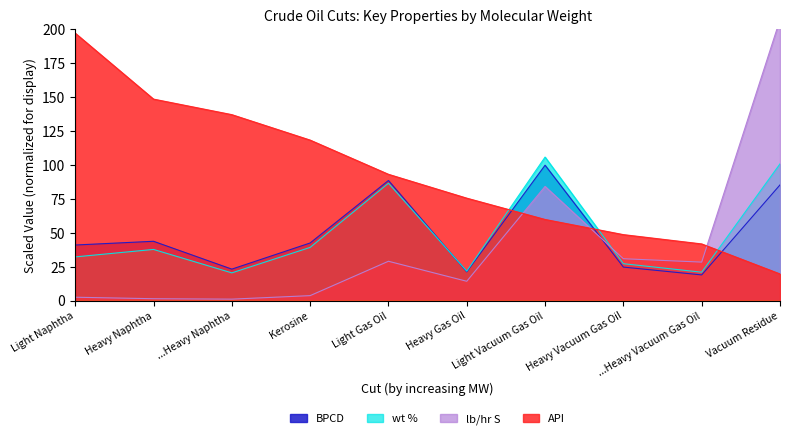

Rank the series at Vacuum Residue from highest to lowest value.

lb/hr S, wt %, BPCD, API